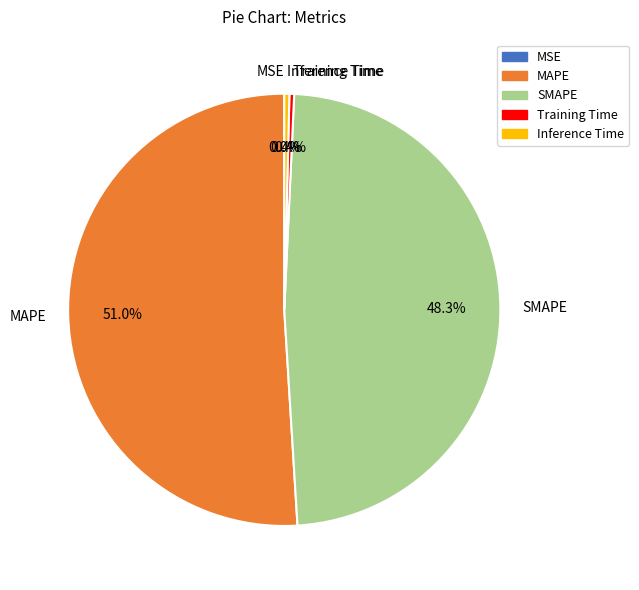

To the nearest percent, what is the combined percentage of MAPE and Inference Time?

51%